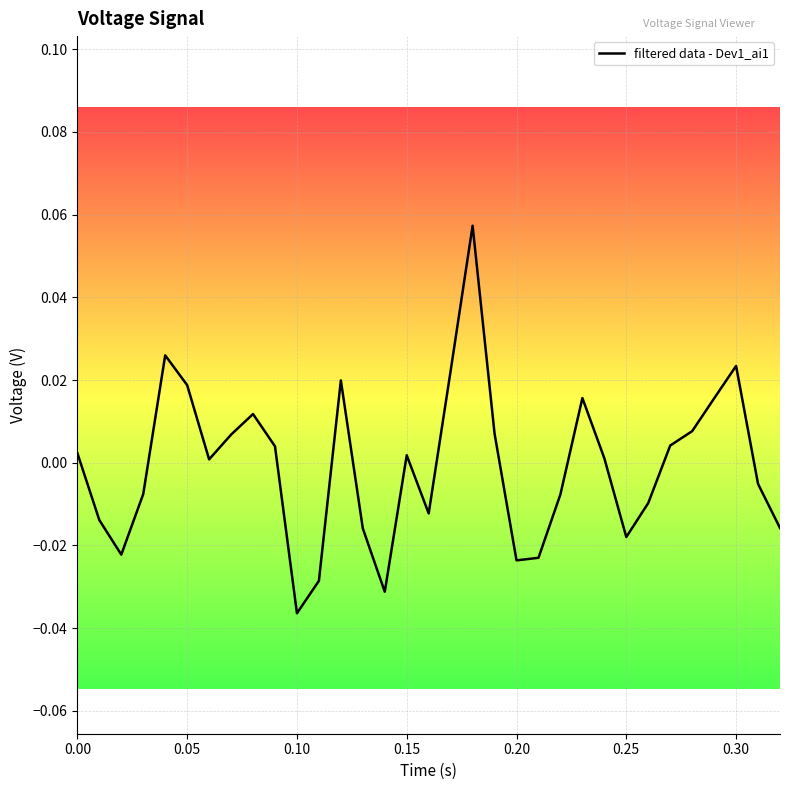

At which category does the chart reach its minimum across all series?

0.10